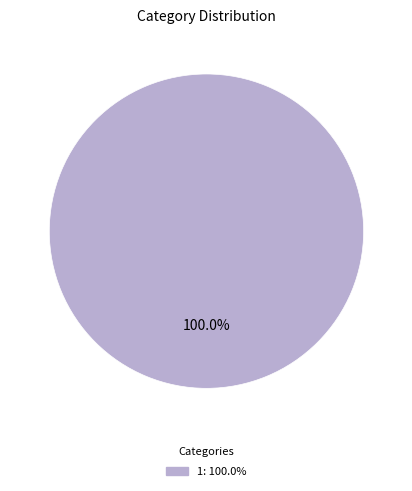

Is there a majority slice in this chart?

Yes